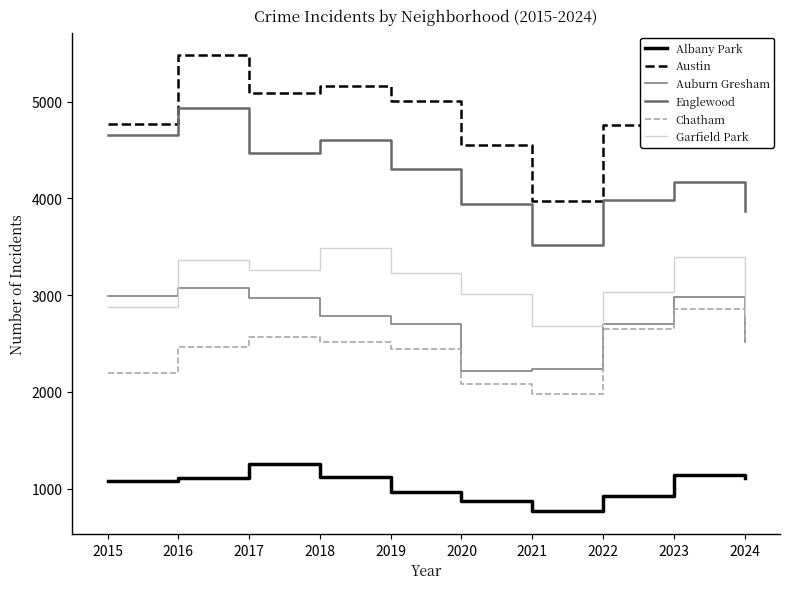

True or false: Austin and Auburn Gresham intersect in this chart.

False